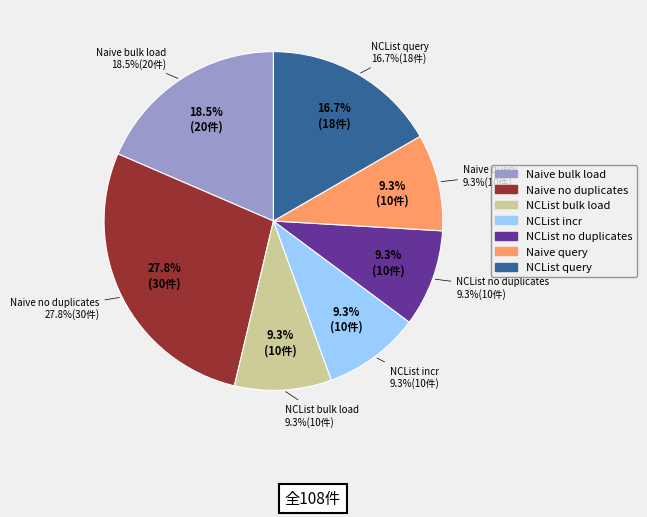

Which category has the smallest portion of the pie?

Naive query